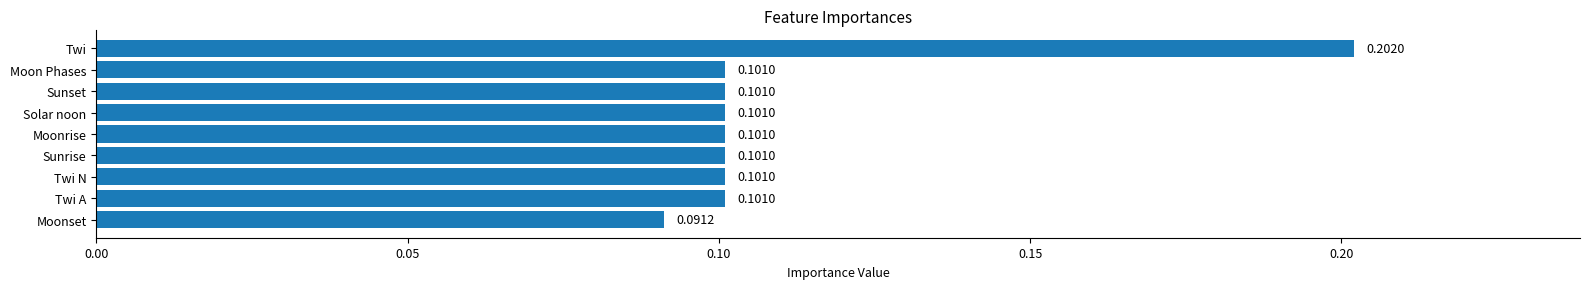

Between Sunrise and Moonset, which is larger?

Sunrise